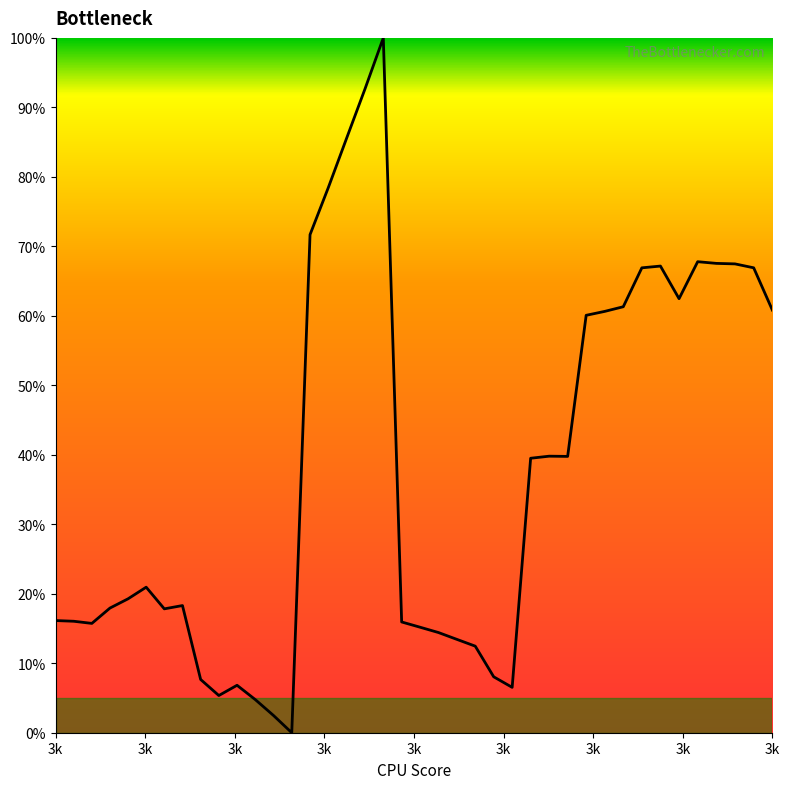

What is the difference between the maximum and minimum values?

100.0